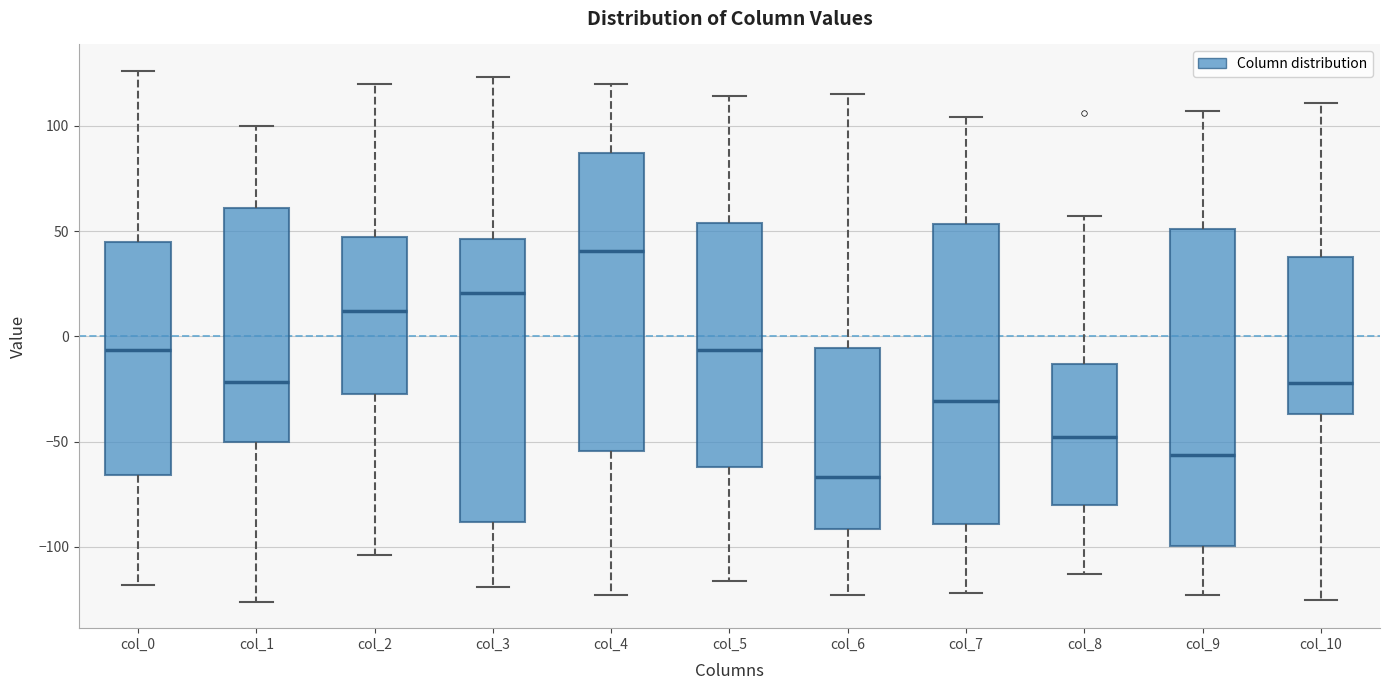

Reading left to right, read every box against the y-axis: the position of its median line, the range the box covers, and the ends of its whiskers. The values are not printed on the chart, so give them approximately, as read against the axis.

col_0: median -5, box -65 to 45, whiskers -120 to 125
col_1: median -20, box -50 to 60, whiskers -125 to 100
col_2: median 10, box -25 to 45, whiskers -105 to 120
col_3: median 20, box -90 to 45, whiskers -120 to 125
col_4: median 40, box -55 to 85, whiskers -125 to 120
col_5: median -5, box -60 to 55, whiskers -115 to 115
col_6: median -65, box -90 to -5, whiskers -125 to 115
col_7: median -30, box -90 to 55, whiskers -120 to 105
col_8: median -50, box -80 to -15, whiskers -115 to 55
col_9: median -55, box -100 to 50, whiskers -125 to 105
col_10: median -20, box -35 to 40, whiskers -125 to 110